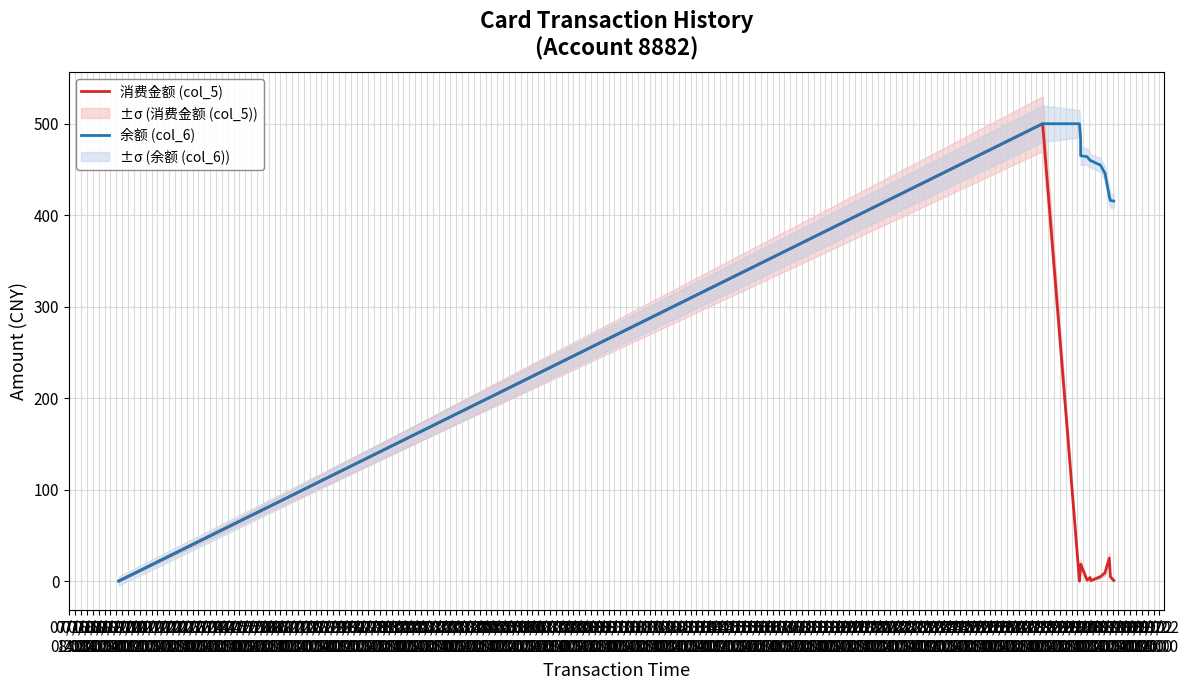

Which series has the widest spread of values?

消费金额 (col_5)